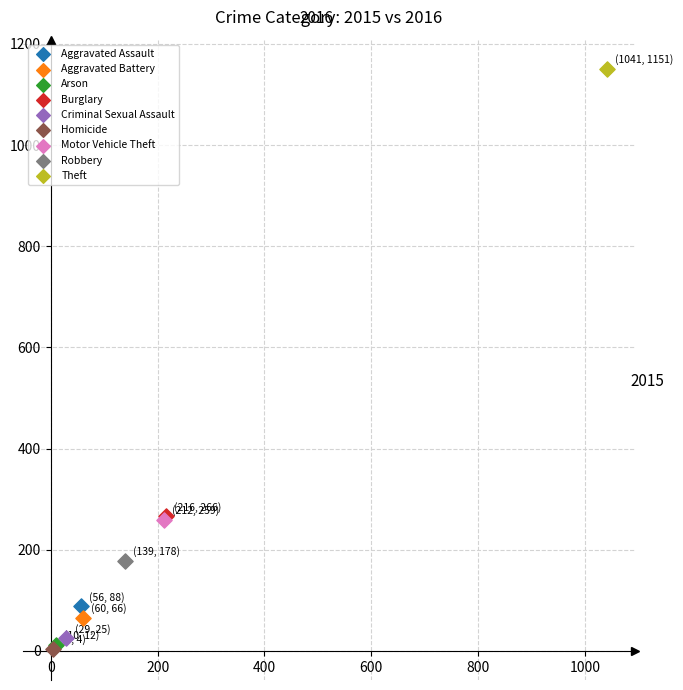

What are all the series names shown in the legend?

Aggravated Assault, Aggravated Battery, Arson, Burglary, Criminal Sexual Assault, Homicide, Motor Vehicle Theft, Robbery, Theft